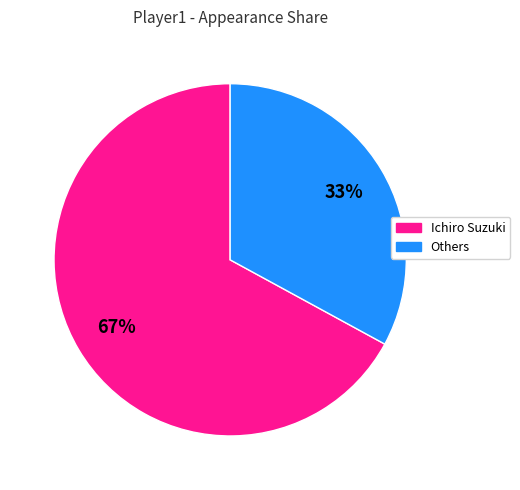

To the nearest percent, what is the average slice percentage?

50%